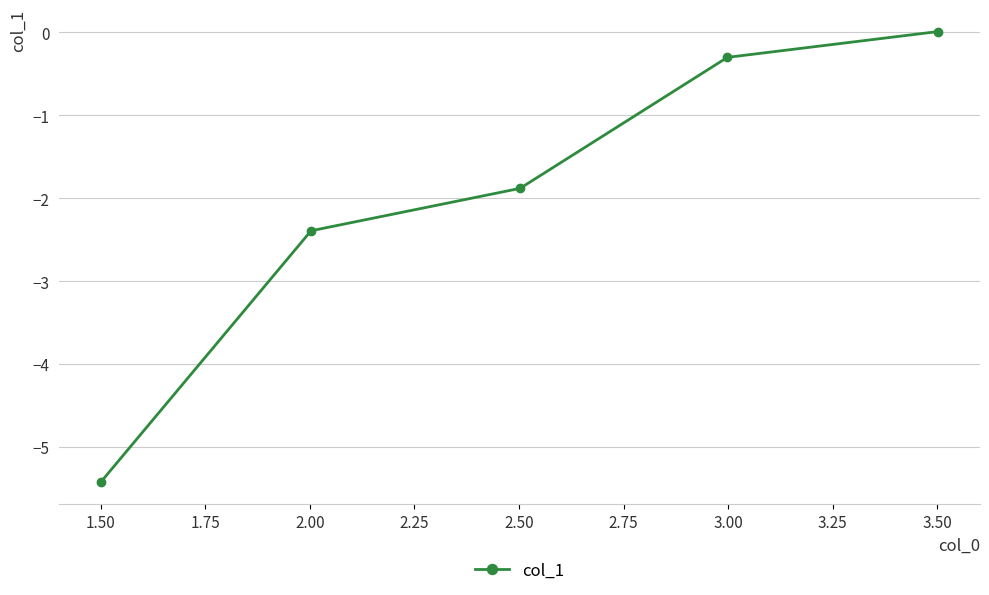

Does the chart display data point markers on the line(s)?

Yes